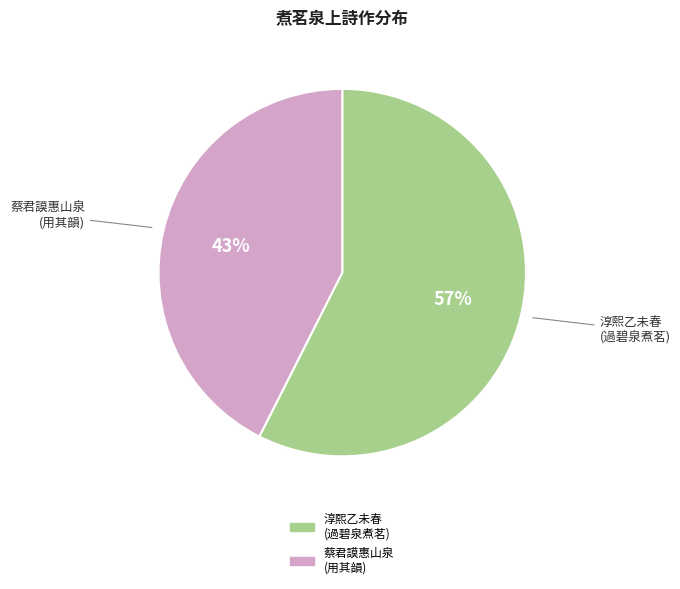

Does any single category account for the majority?

Yes